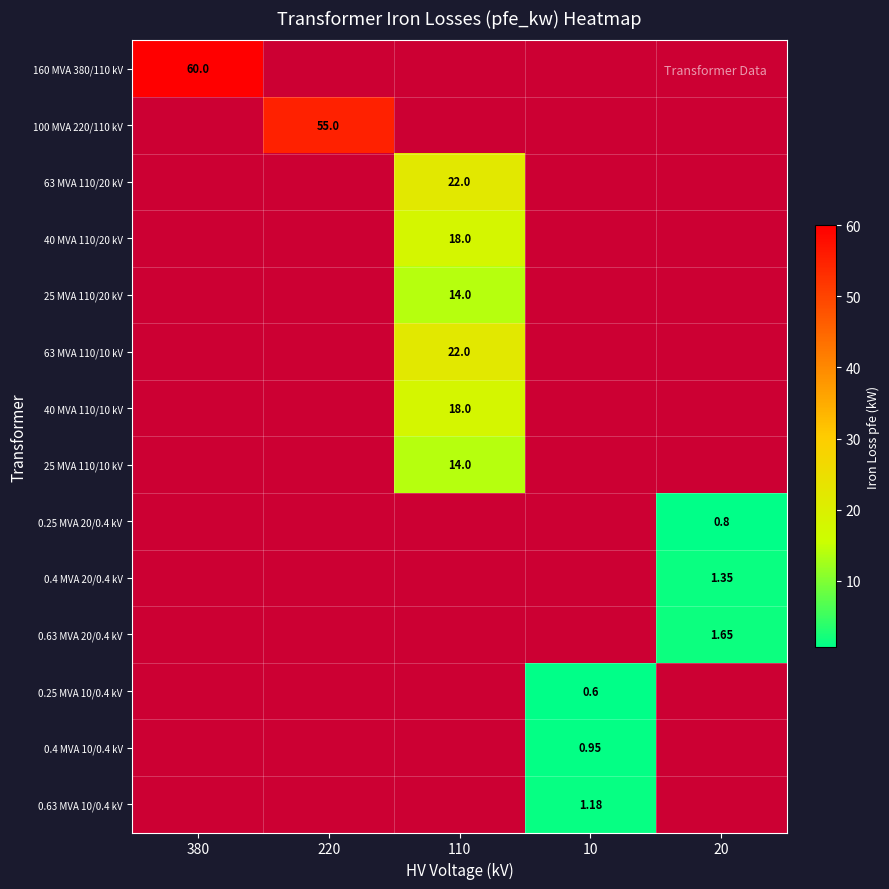

Is the value of 63 MVA 110/20 kV at 20 greater than the value of 0.25 MVA 20/0.4 kV at 110?

No